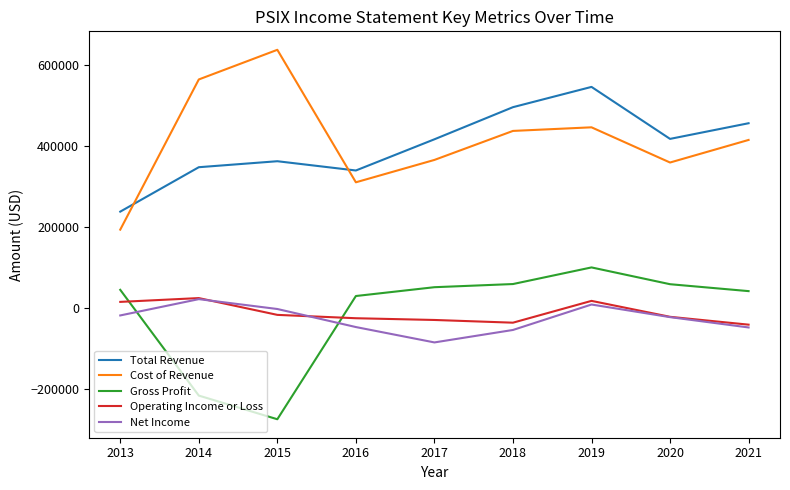

What is the minimum value for Net Income?

-85500